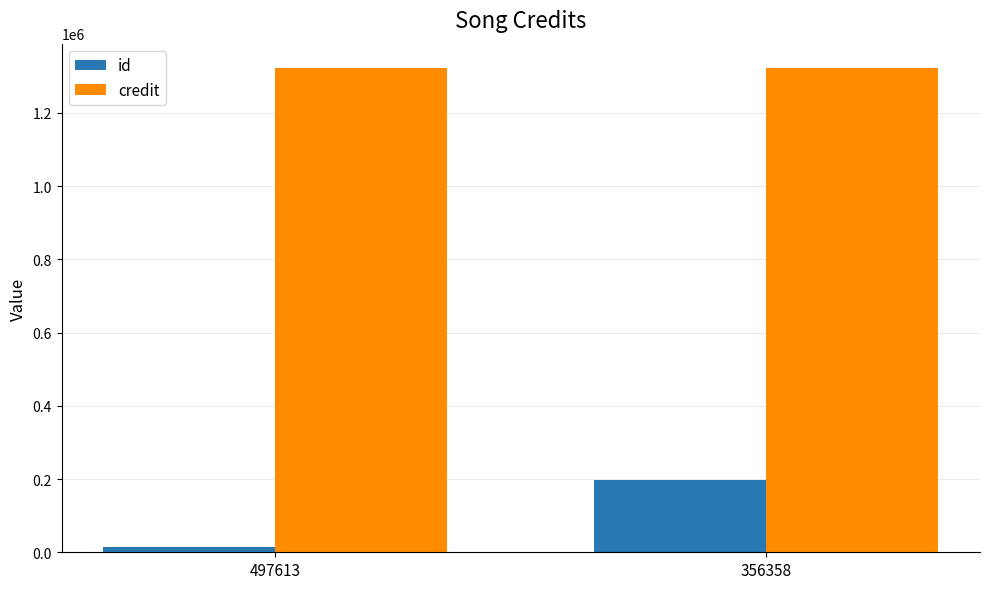

The value of credit at 356358 is 1323211. True or false?

True